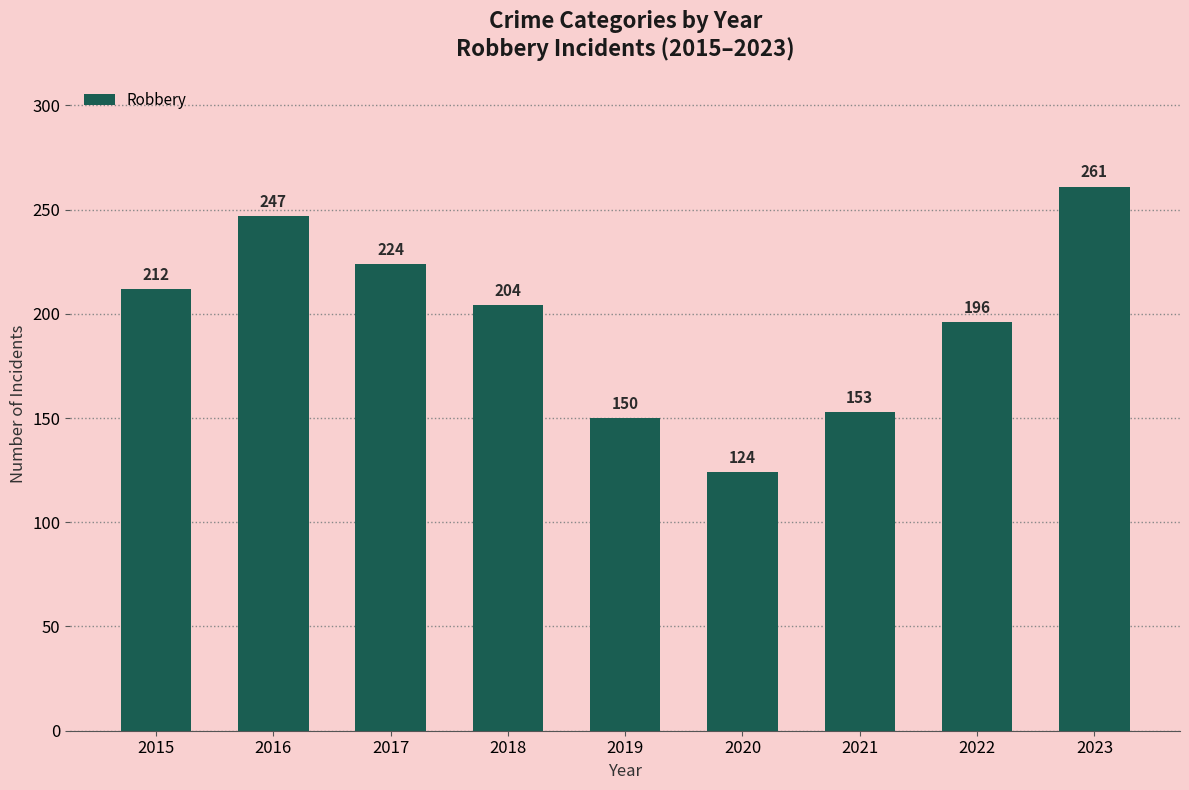

Between 2022 and 2023, which is larger?

2023